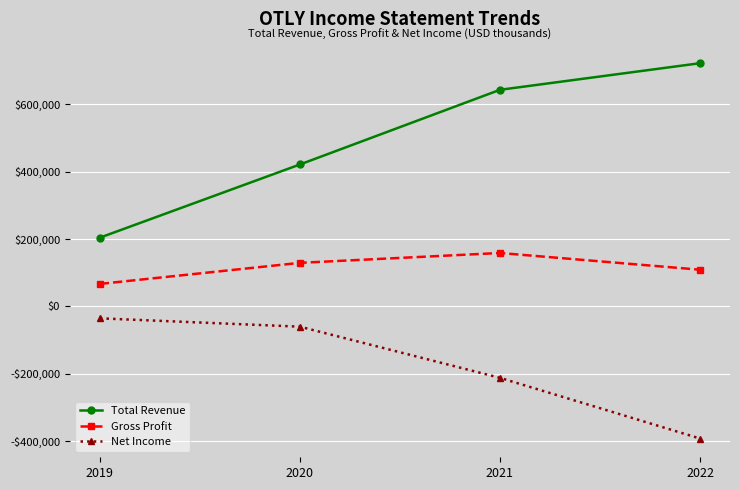

The Gross Profit series shows 129200 at 2020. True or false?

True